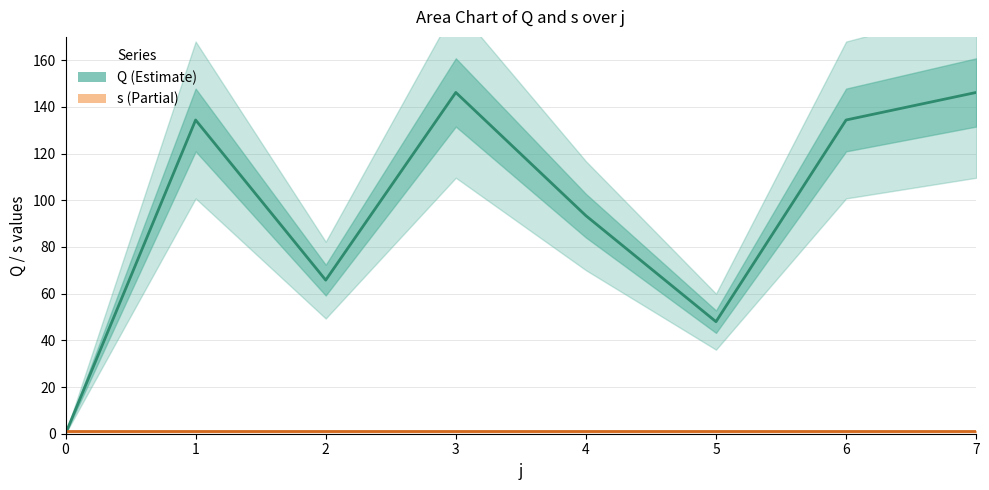

Count the number of data series in this chart.

2